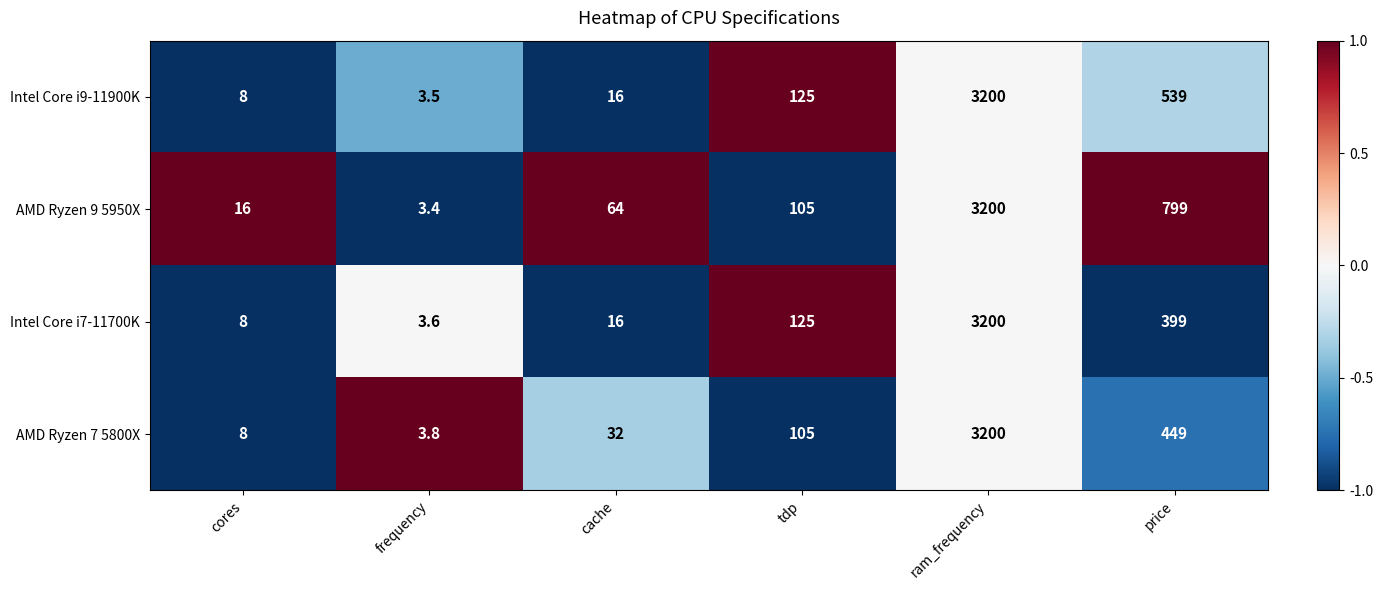

What is the approximate value of Intel Core i9-11900K at frequency?

3.5